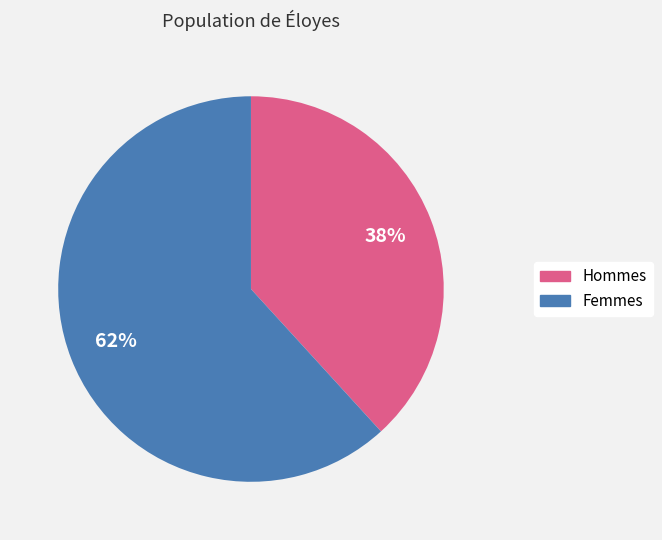

To the nearest percent, what is the difference between the largest and smallest slice percentages?

24%